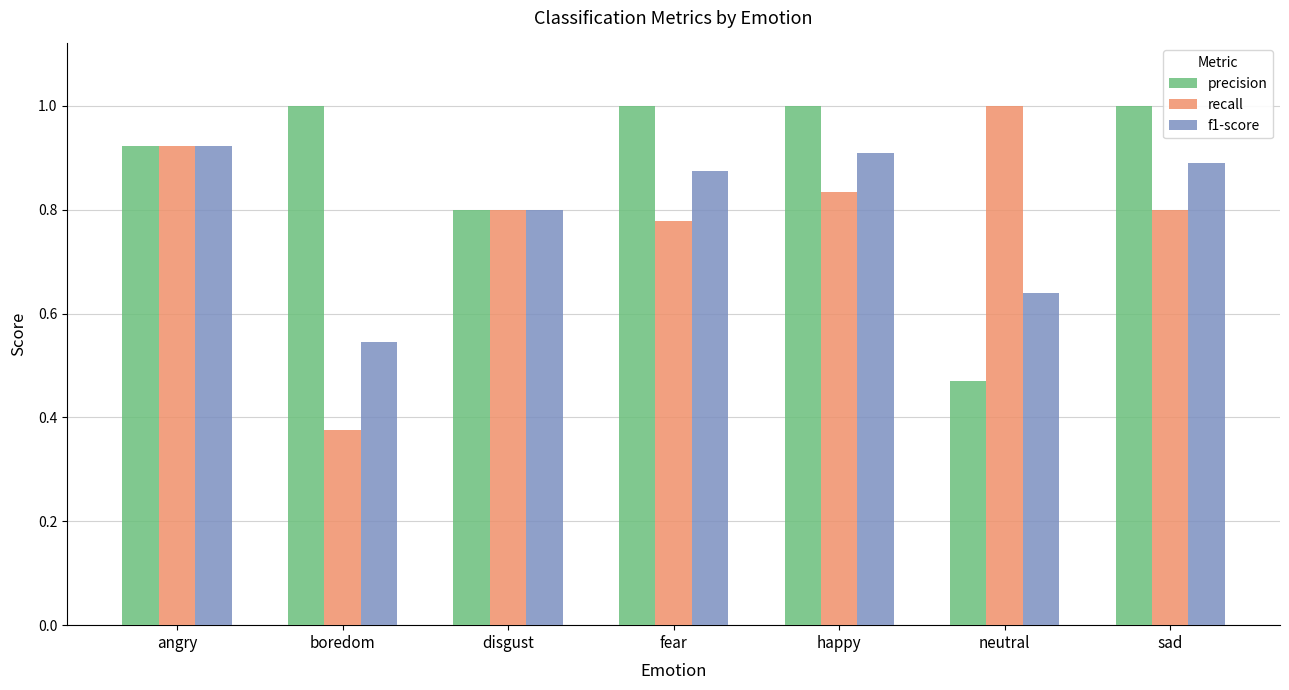

List the labels in order of f1-score value, largest first.

angry, happy, sad, fear, disgust, neutral, boredom